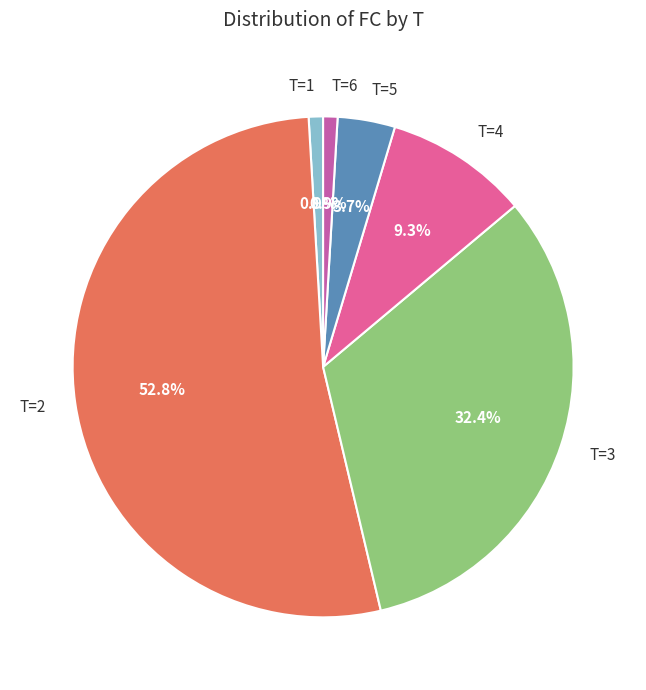

Which has a higher value, T=3 or T=5?

T=3